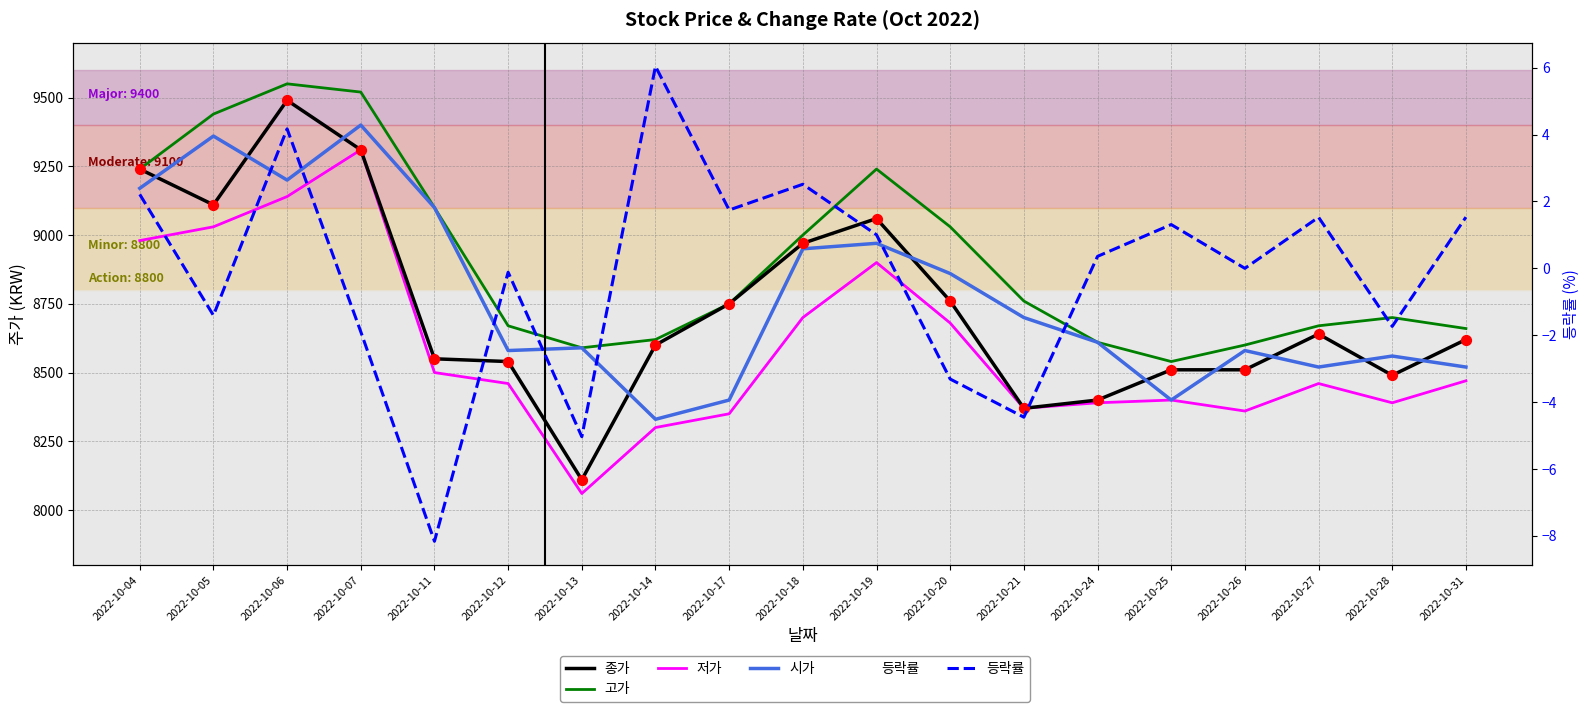

At how many categories does at least one series exceed 8006?

19